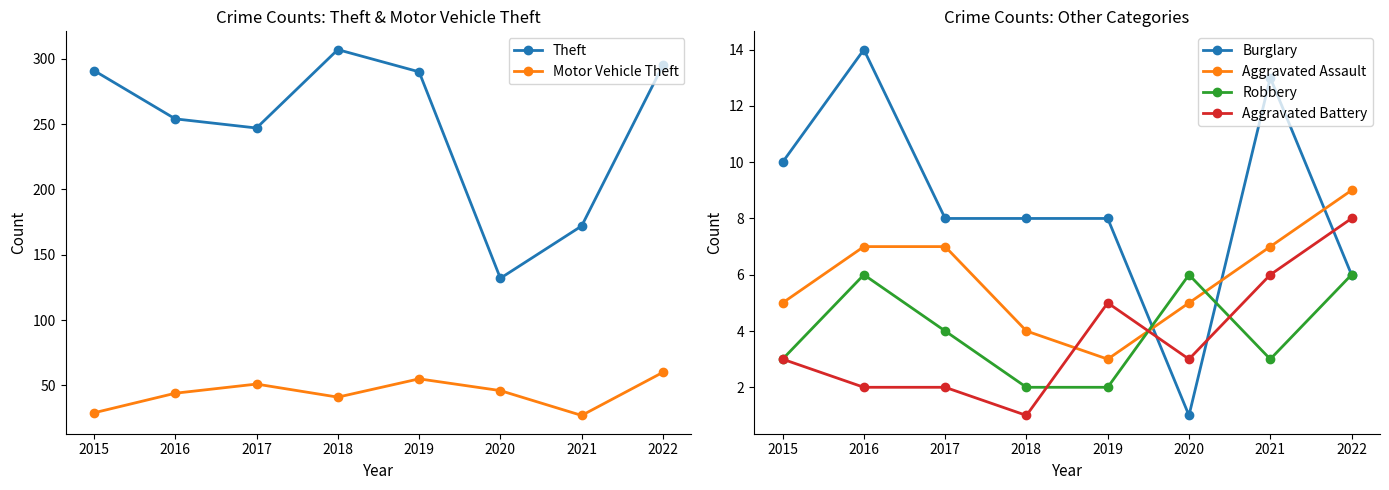

At which category does the chart reach its peak across all series?

2018